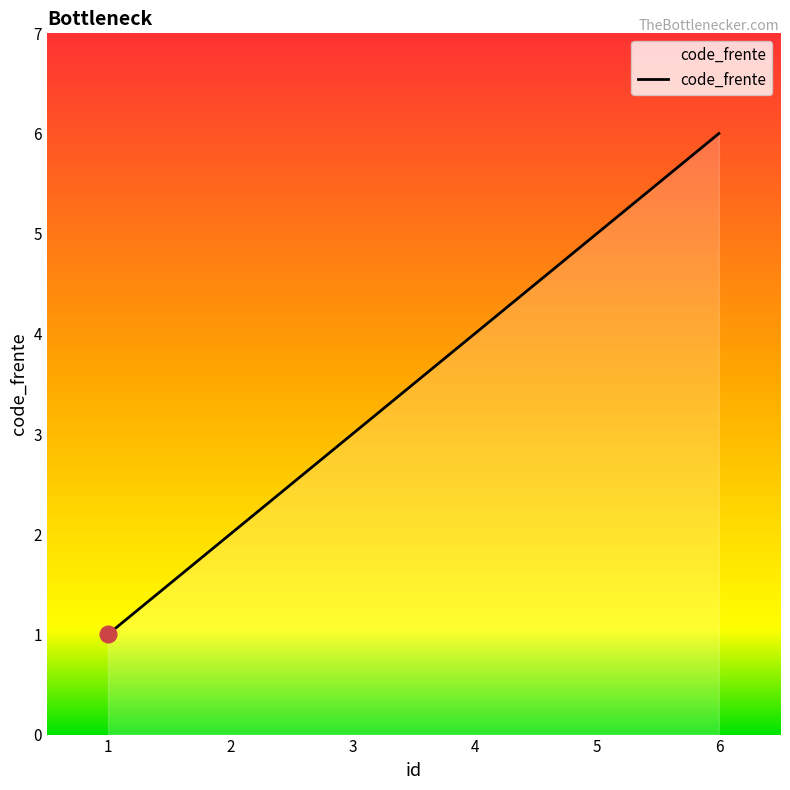

At which category does the chart reach its minimum across all series?

1